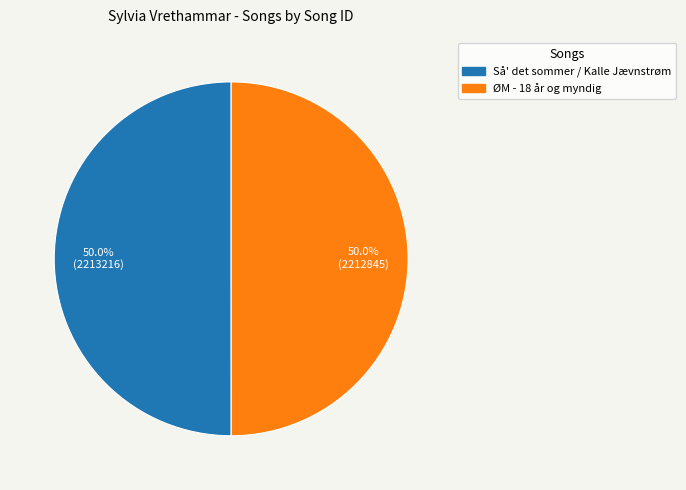

Combined, do Så' det sommer / Kalle Jævnstrøm and ØM - 18 år og myndig account for over 50%?

Yes